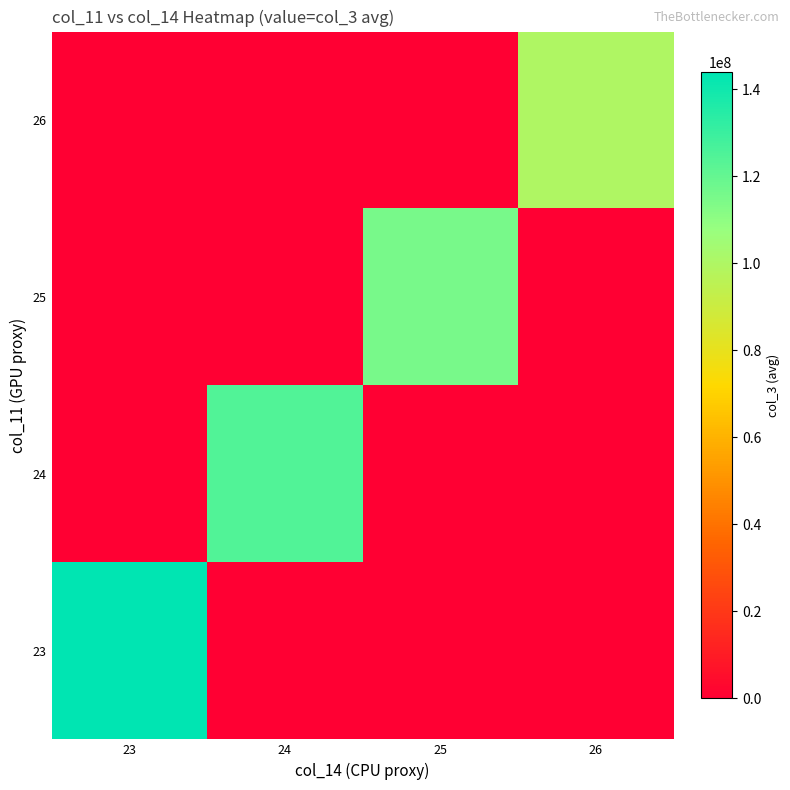

At which category is the sum across all series the highest?

23